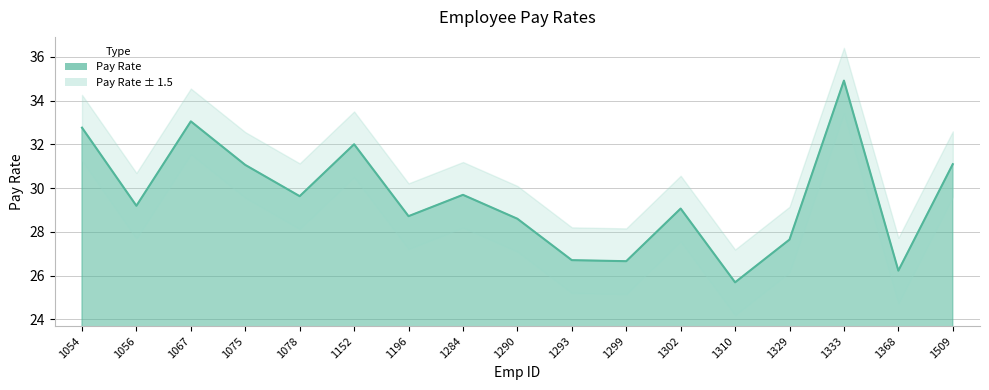

What is the change in value from 1152 to 1293?

-5.3